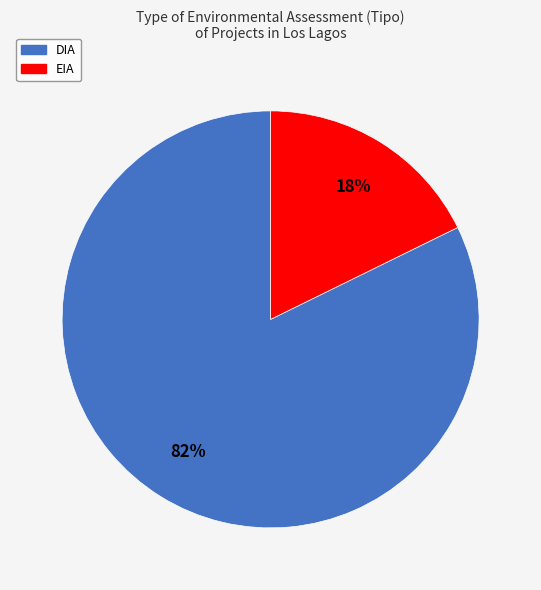

To the nearest percent, what is the average slice percentage?

50%